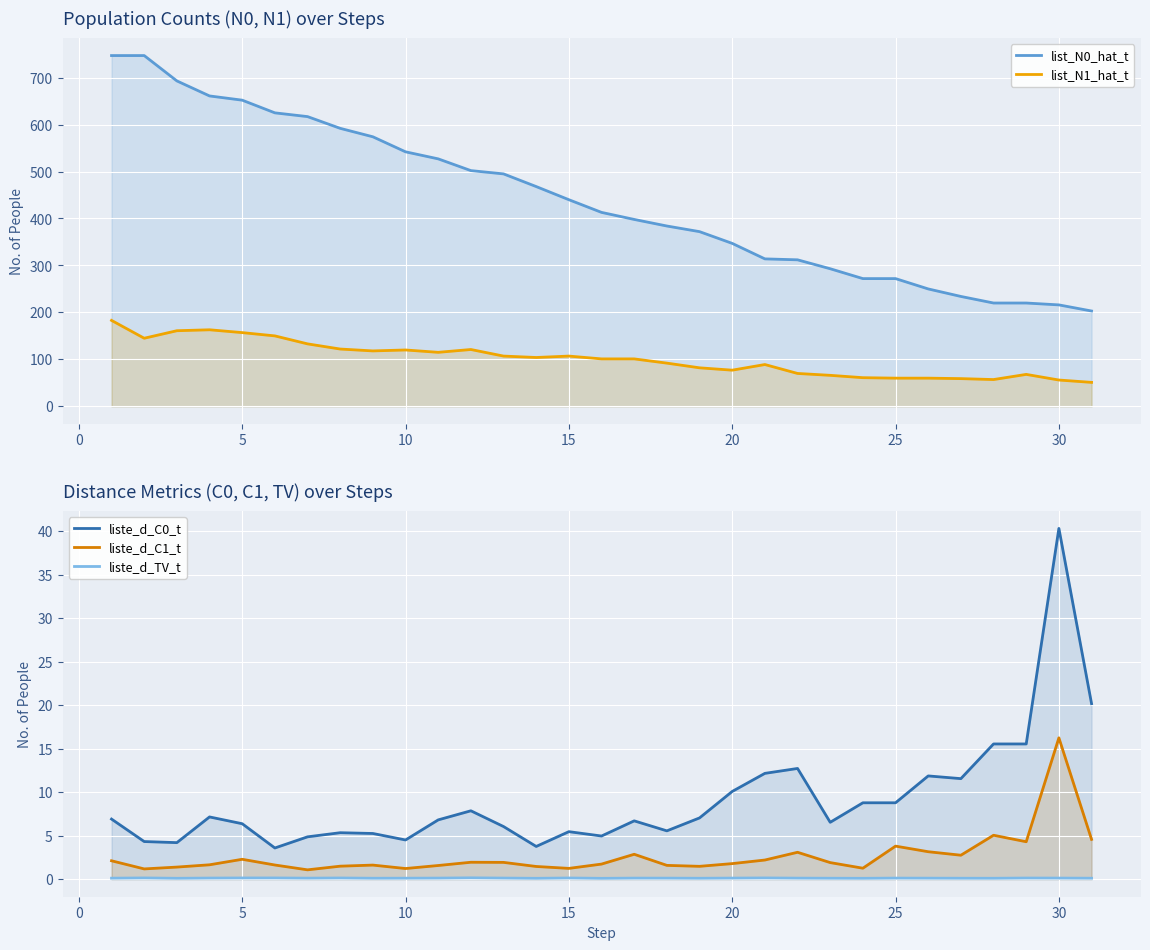

What is the difference between the second highest and second lowest values in the list_N0_hat_t series?

531.0